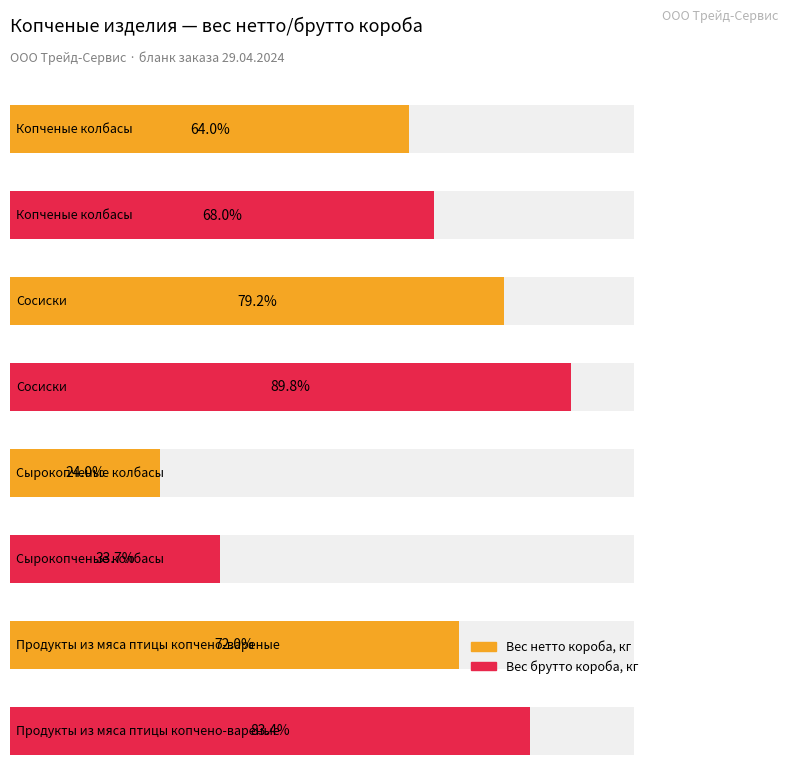

Which series has the largest total across all categories?

Вес брутто короба, кг